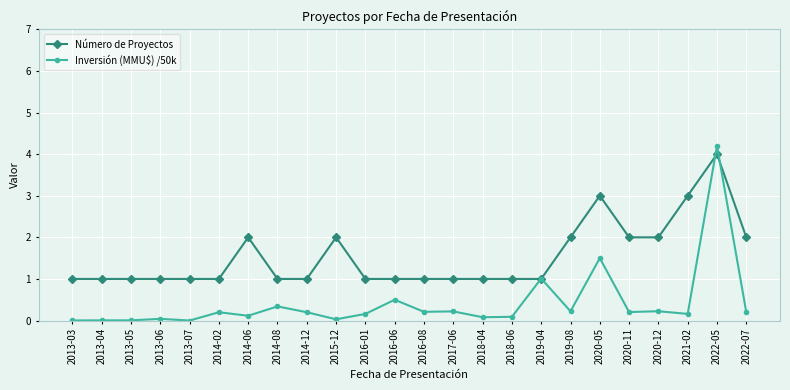

How many Número de Proyectos values are between 1 and 2?

21